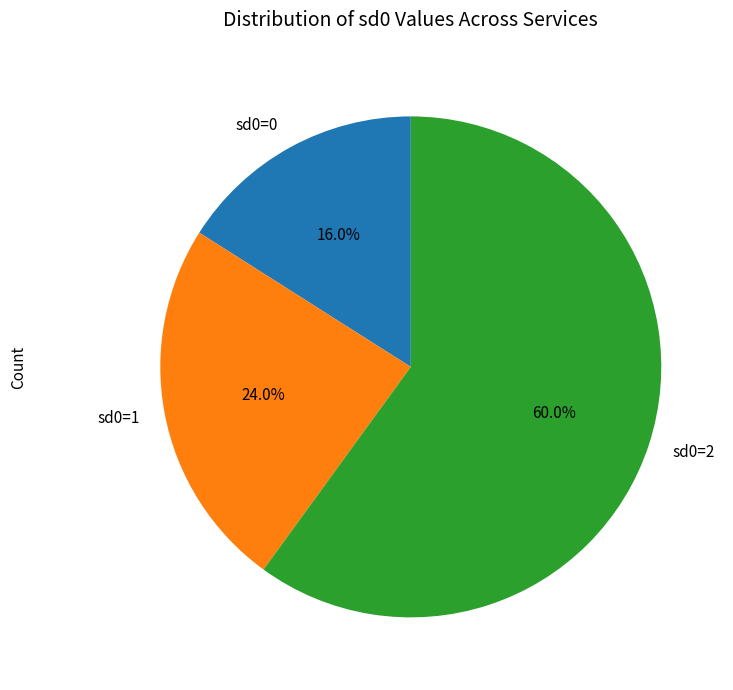

How much of the chart is everything except sd0=0?

84.0%